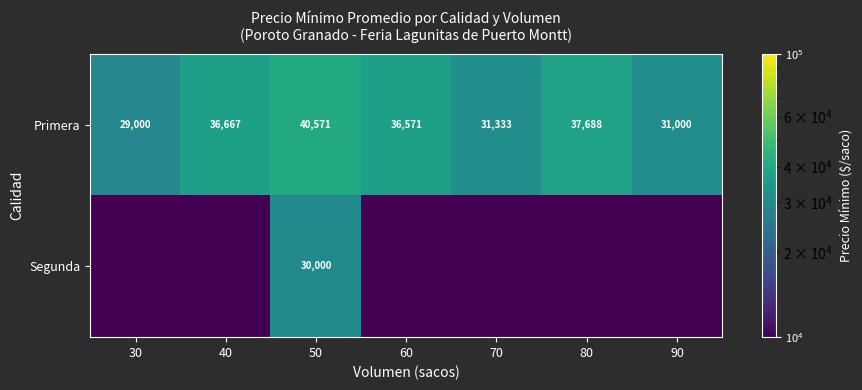

Is it true that Primera equals 29000.0 at 30?

True